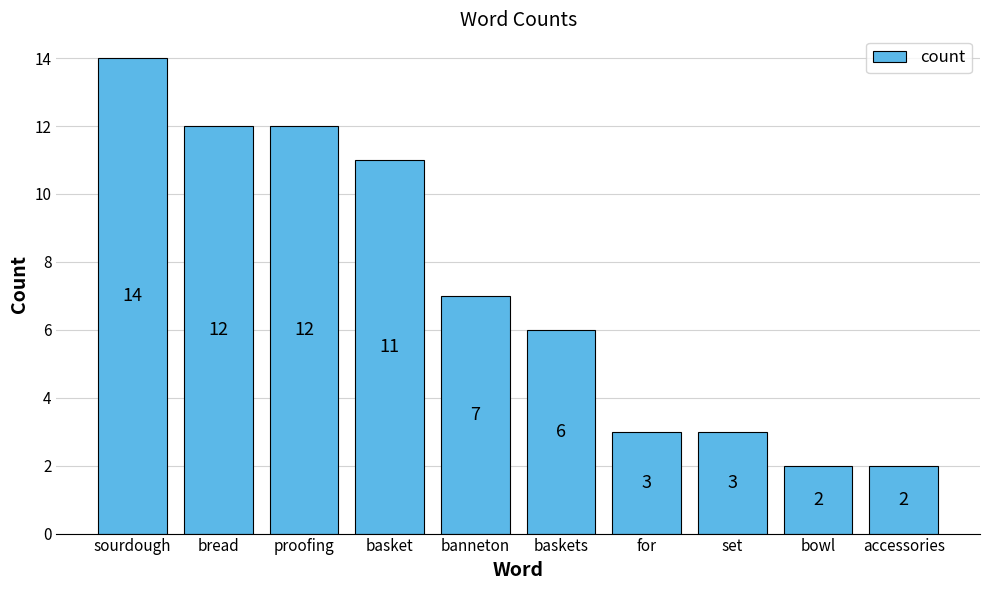

The chart shows a value of 11 at basket. True or false?

True